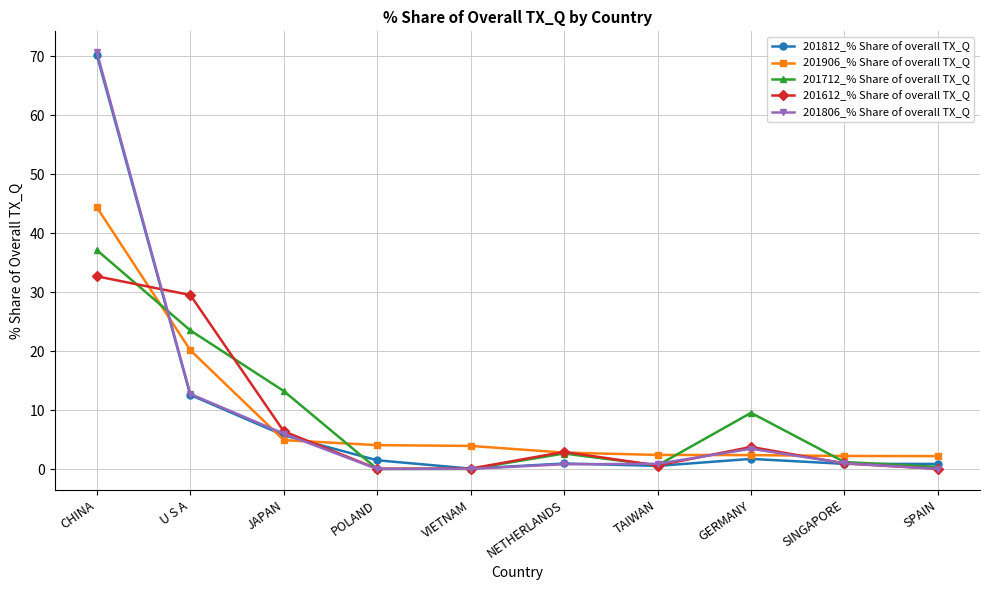

Which series has the widest spread of values?

201806_% Share of overall TX_Q